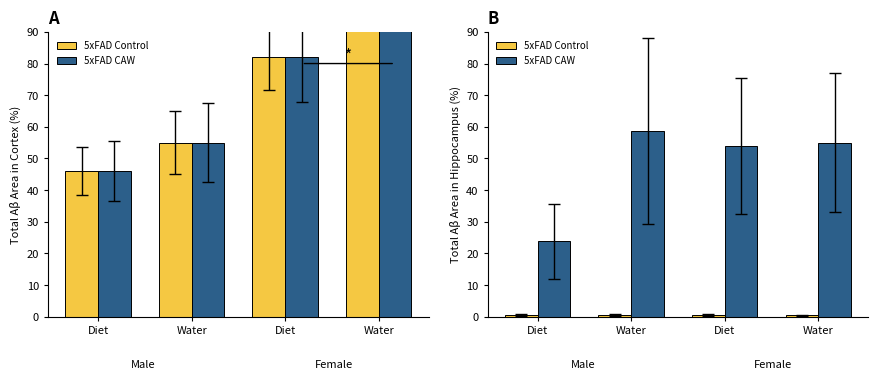

What is the sum of all 5xFAD Control values?

2.1